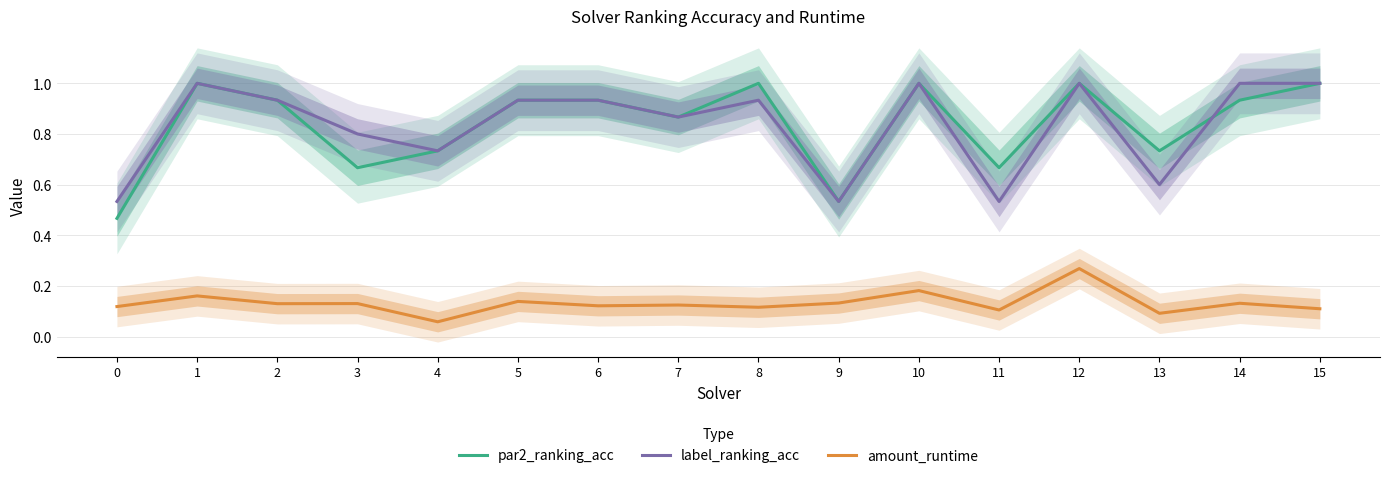

What is the smallest value displayed?

0.1